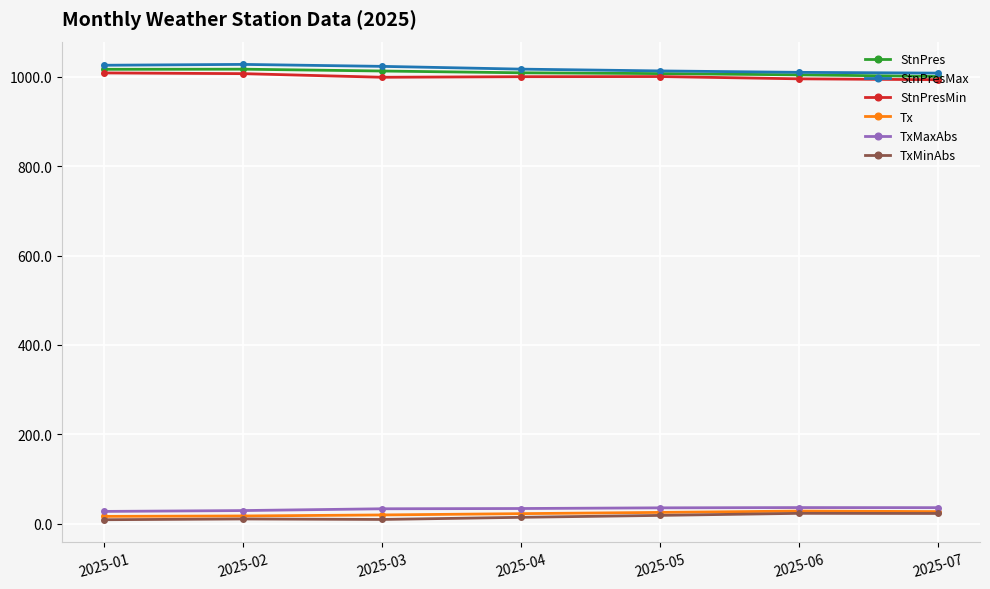

What is the value of the TxMaxAbs point at the 2nd from the left?

29.3